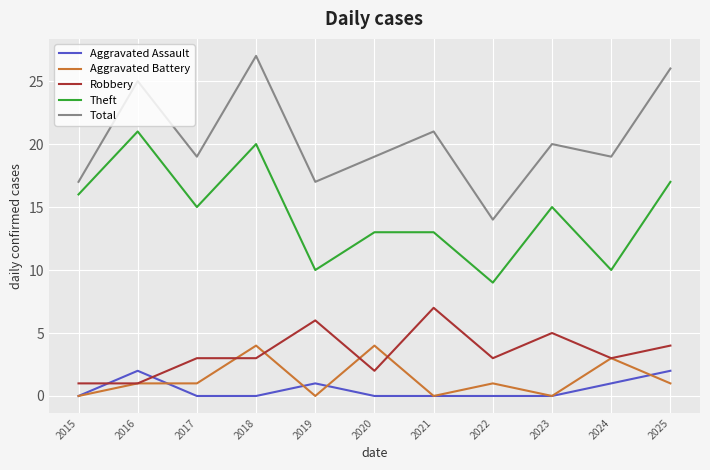

What is the total value across all series at 2018?

54